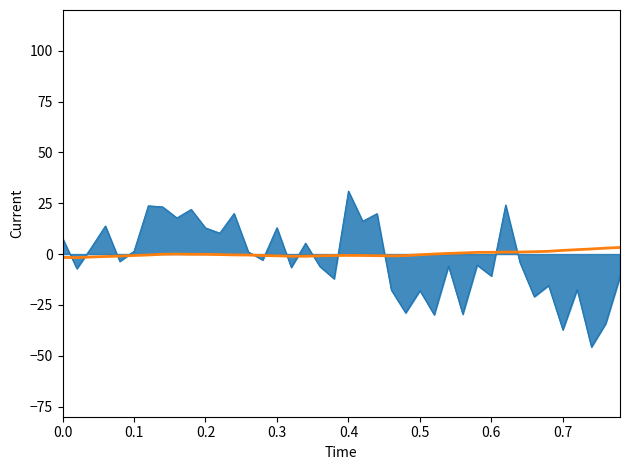

What is the minimum value shown in the chart?

-45.7